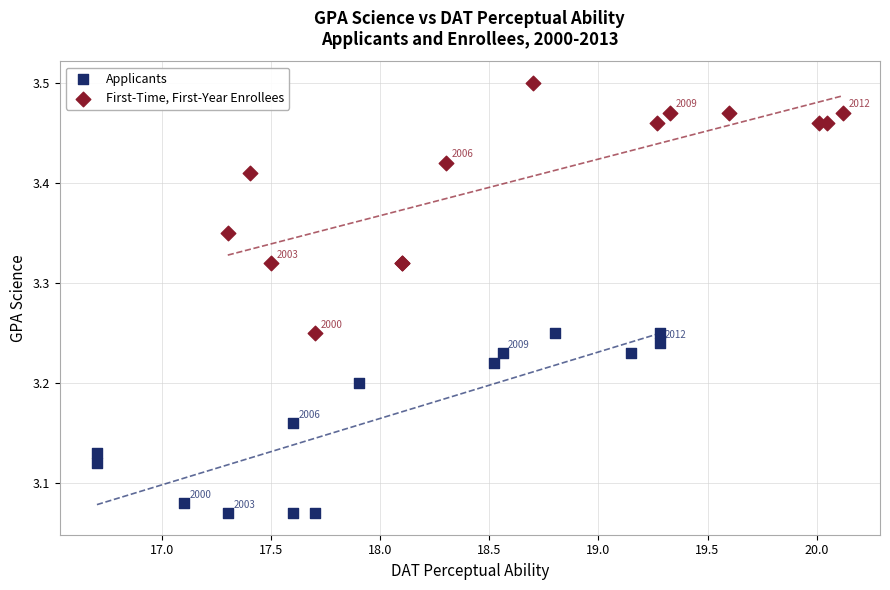

Which series contains the lowest Y value?

Applicants